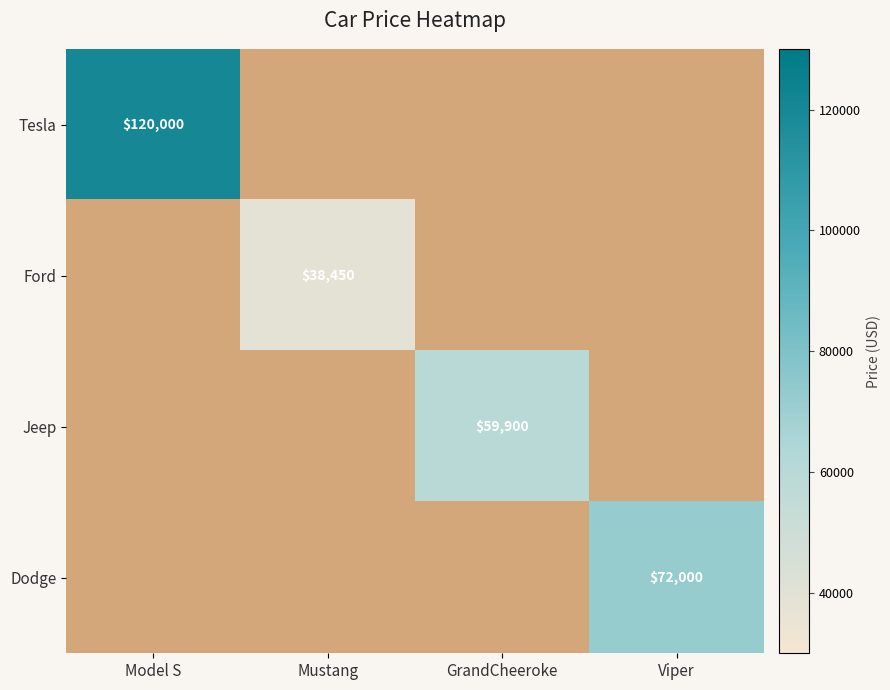

Is it true that Jeep equals 103884 at GrandCheeroke?

False